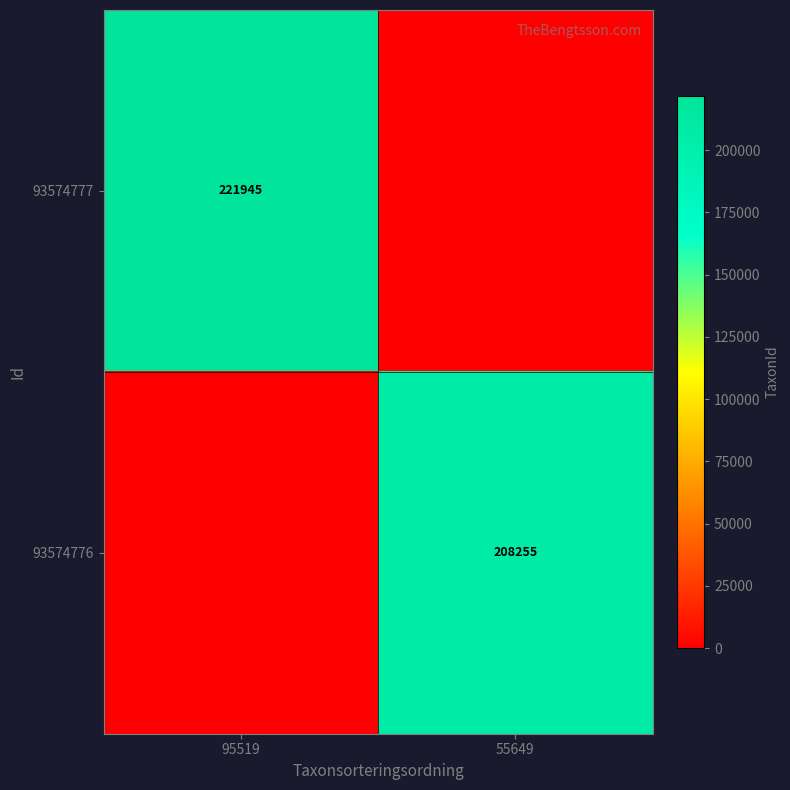

Is it true that 93574777 equals 154182 at 95519?

False